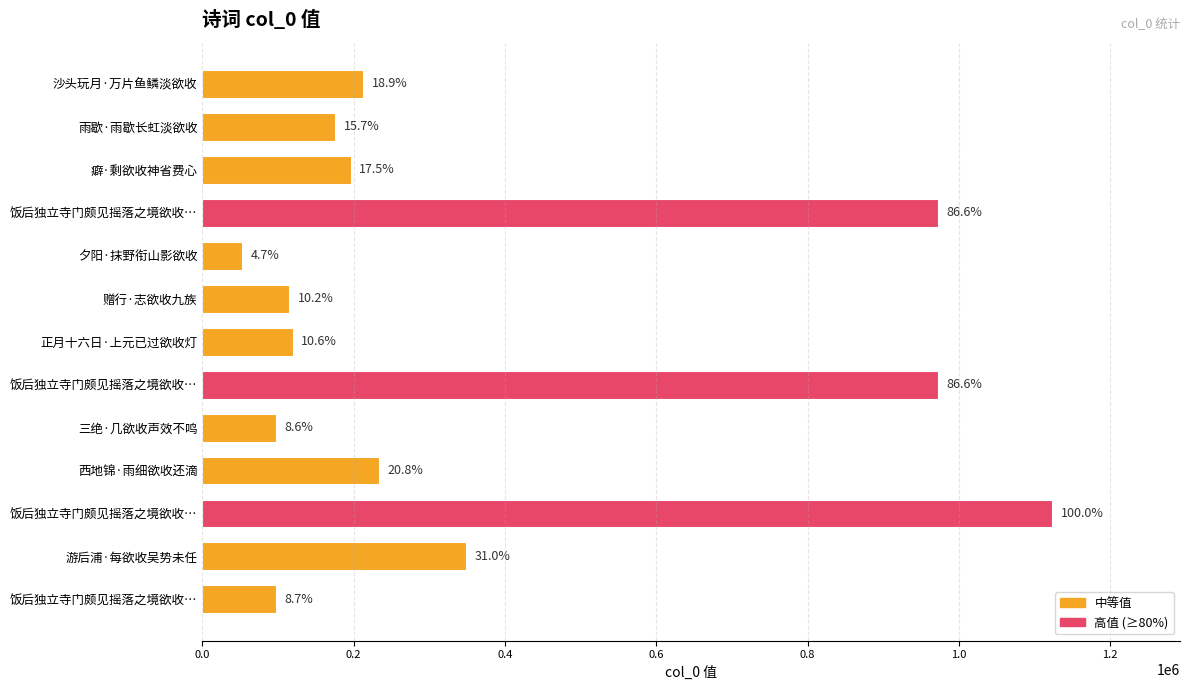

Does the chart contain any negative values?

No